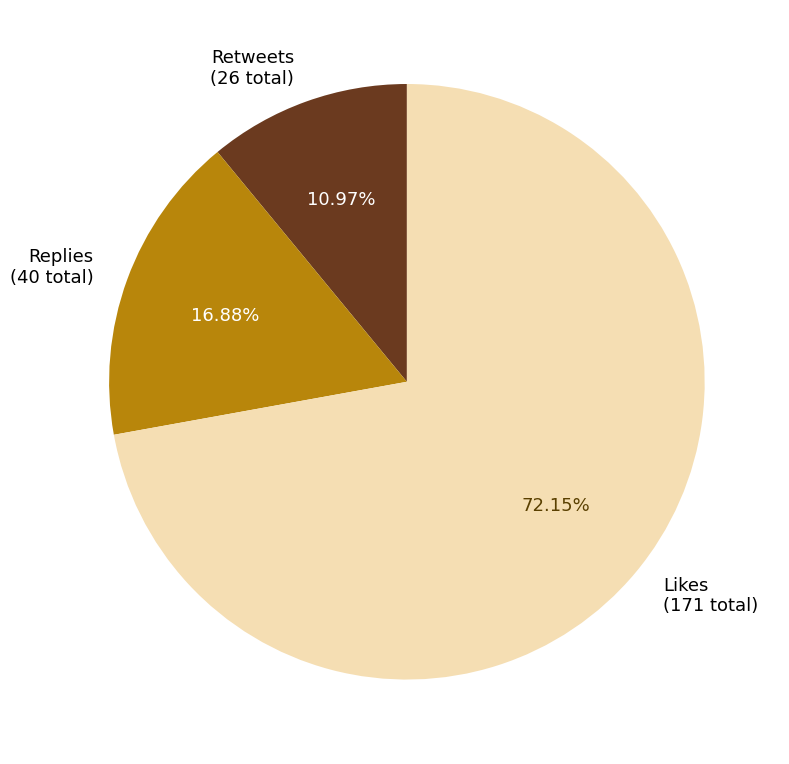

To the nearest percent, what is the average slice percentage?

33%